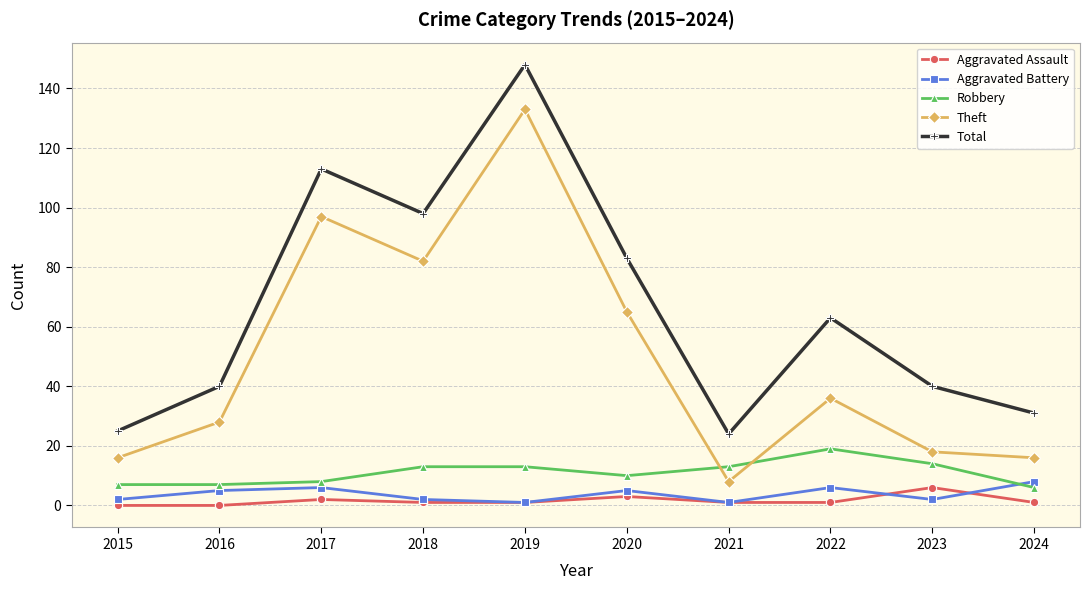

Which series ends up on top after the final intersection of Theft and Robbery?

Theft